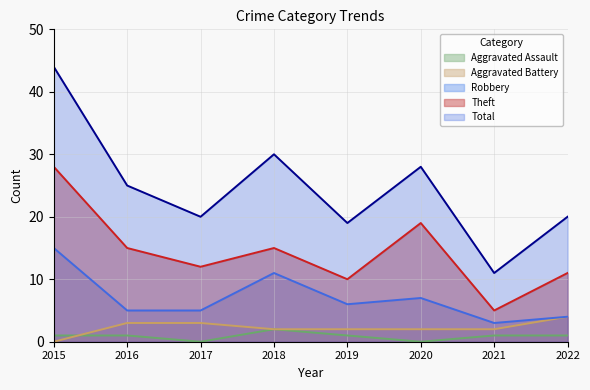

Is the value of Theft at 2017 greater than the value of Aggravated Assault at 2016?

Yes